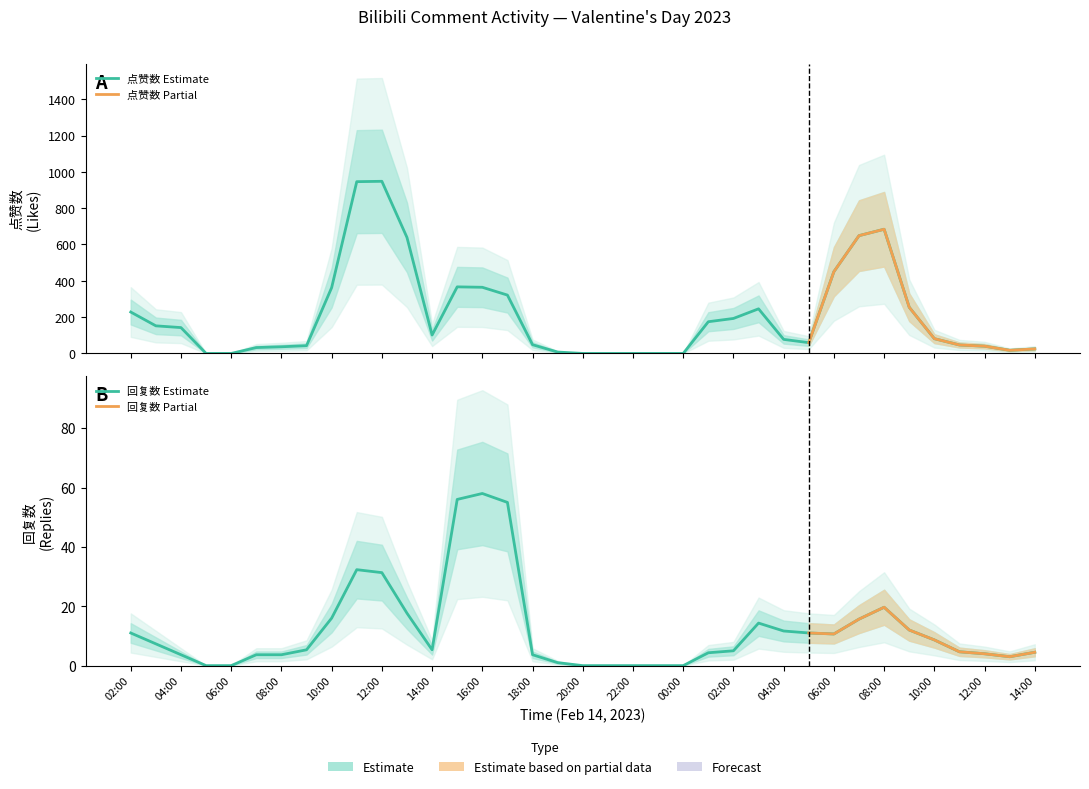

List the labels in order of 回复数 value, largest first.

18, 3, 4, 6, 0, 1, 2, 9, 30, 15, 19, 10, 29, 32, 8, 35, 14, 39, 11, 21, 24, 31, 7, 12, 17, 20, 27, 28, 5, 13, 36, 16, 23, 25, 26, 34, 22, 33, 37, 38